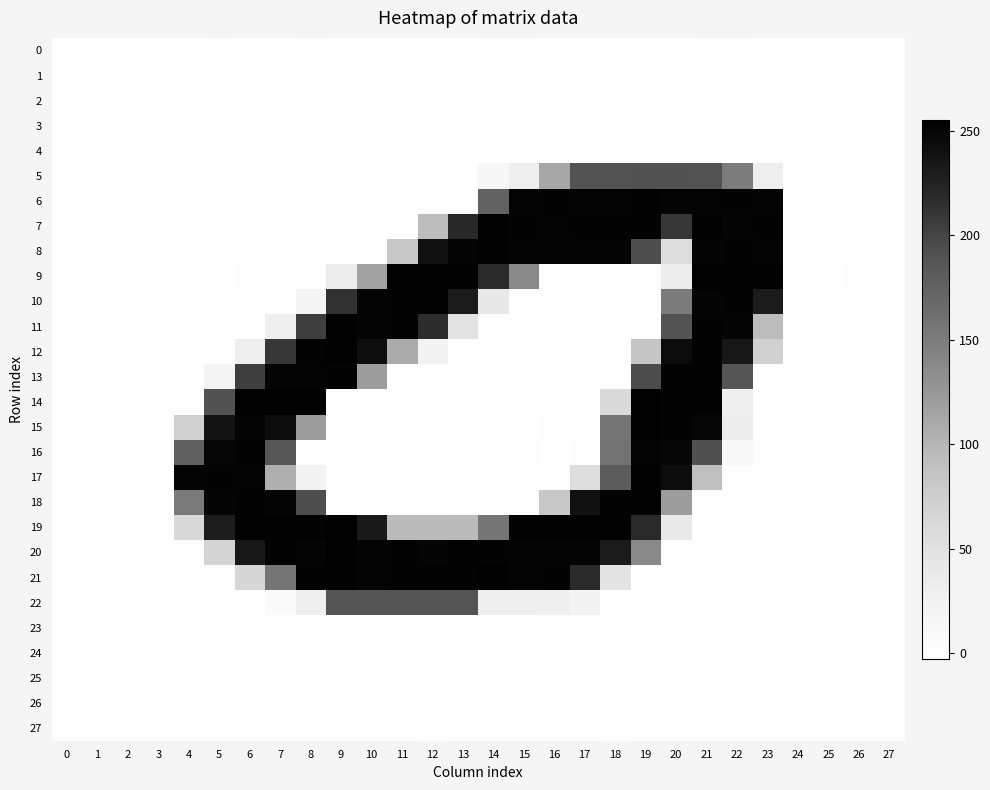

Which series changed the most between 15 and 22?

10